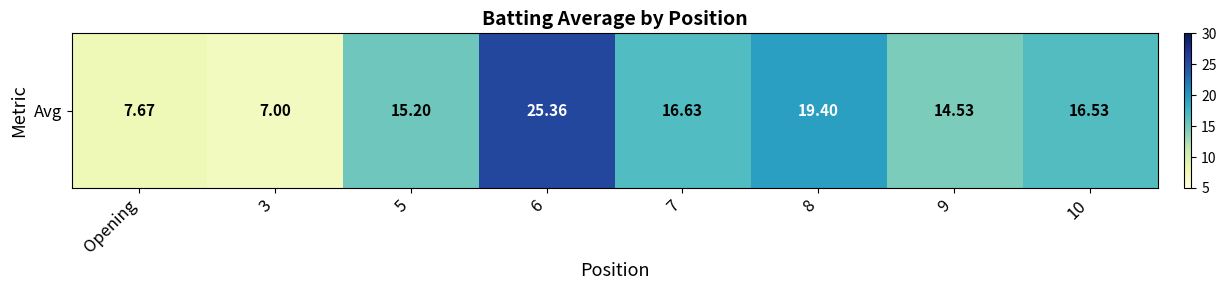

Which label corresponds to the smallest value in the chart?

3